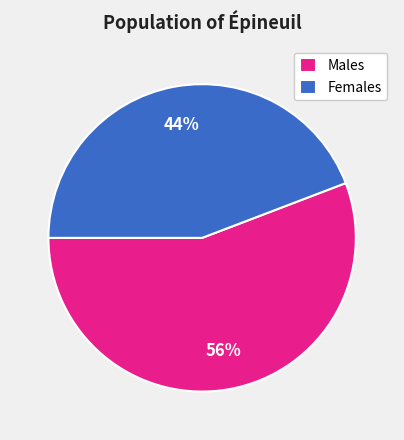

Is it true that Females is 33% of the pie?

False